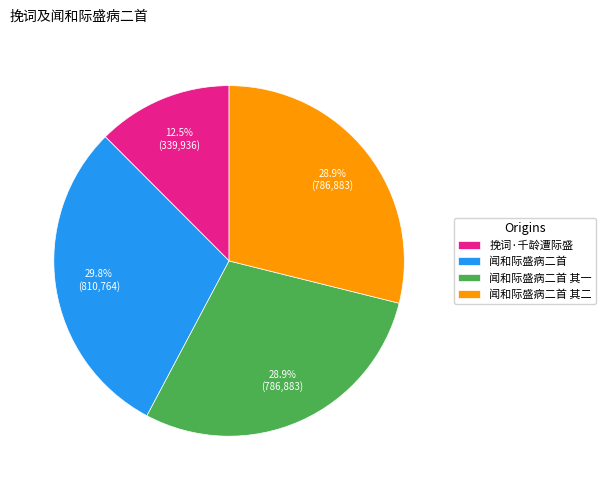

How many segments does this pie chart have?

4